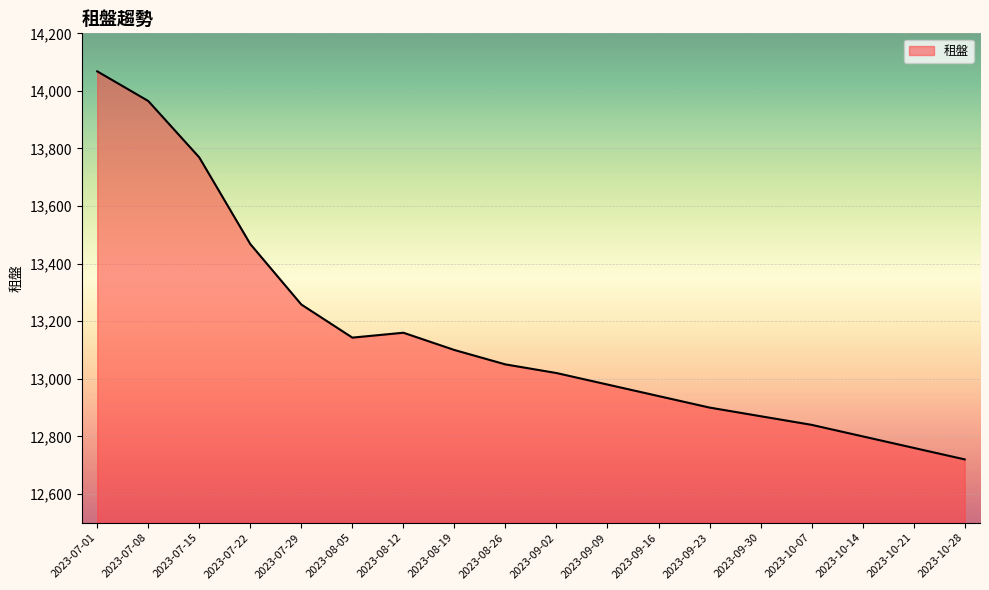

Does the chart have visible grid lines?

Yes